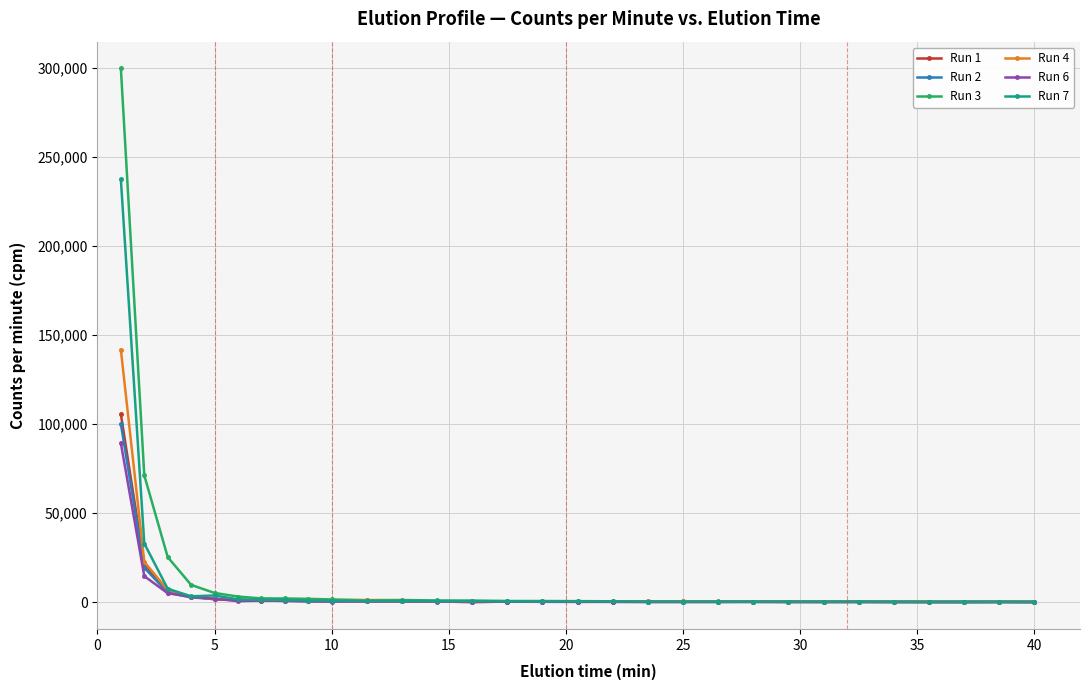

Which series has the widest spread of values?

Run 3